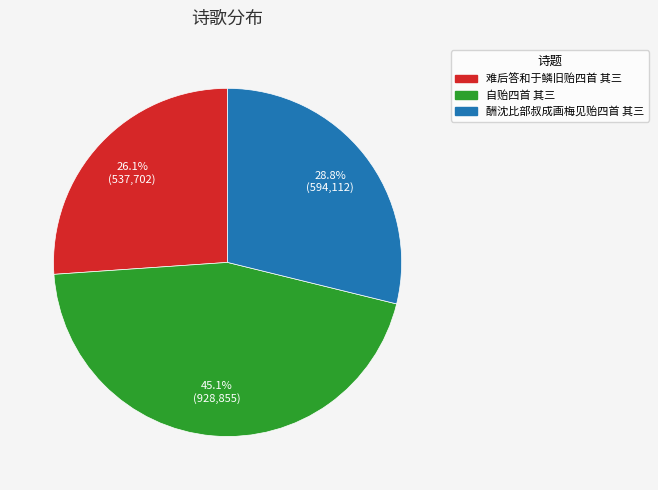

Is there a majority slice in this chart?

No